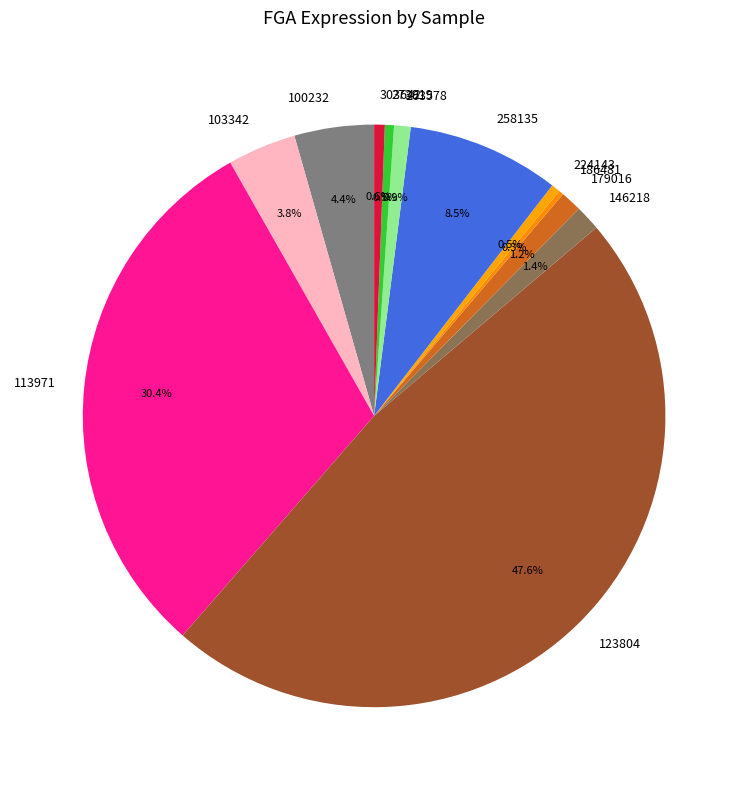

The 273919 slice represents 11% of the pie. True or false?

False